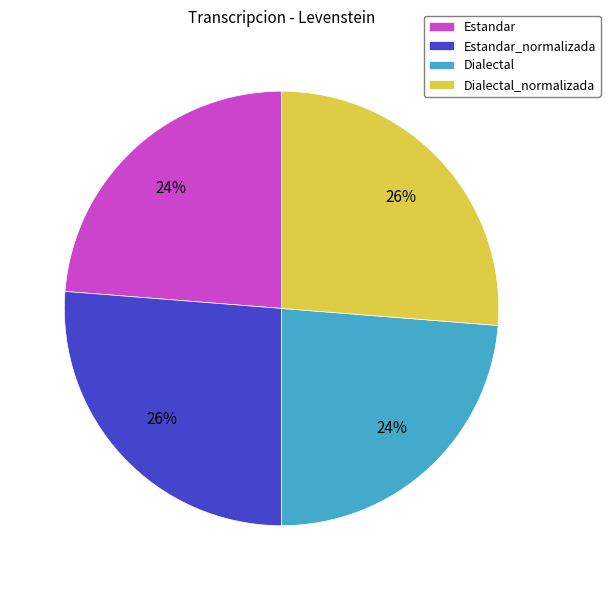

Is it true that Dialectal_normalizada is 26% of the pie?

True